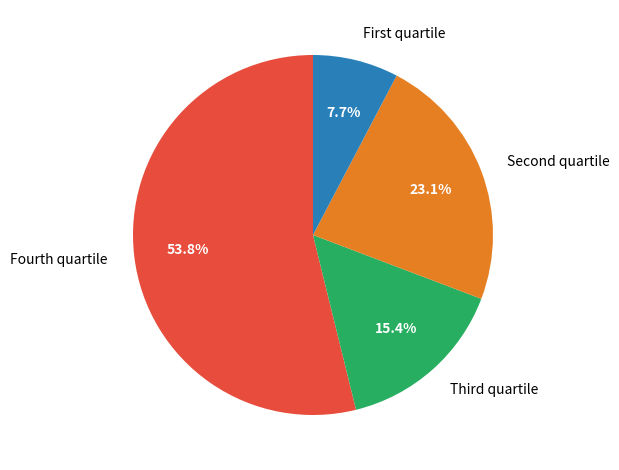

What portion of the pie excludes Fourth quartile?

46.2%